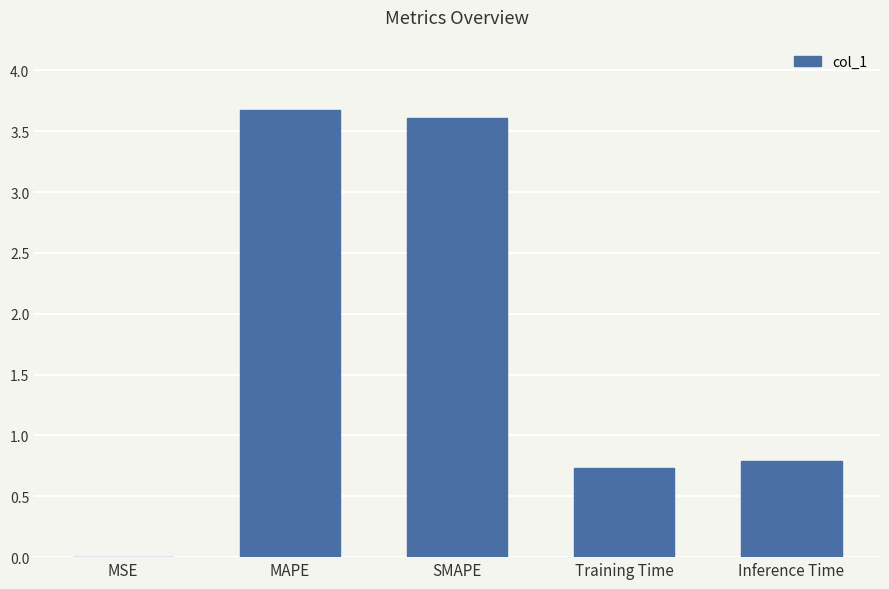

Read the value at MAPE.

3.7